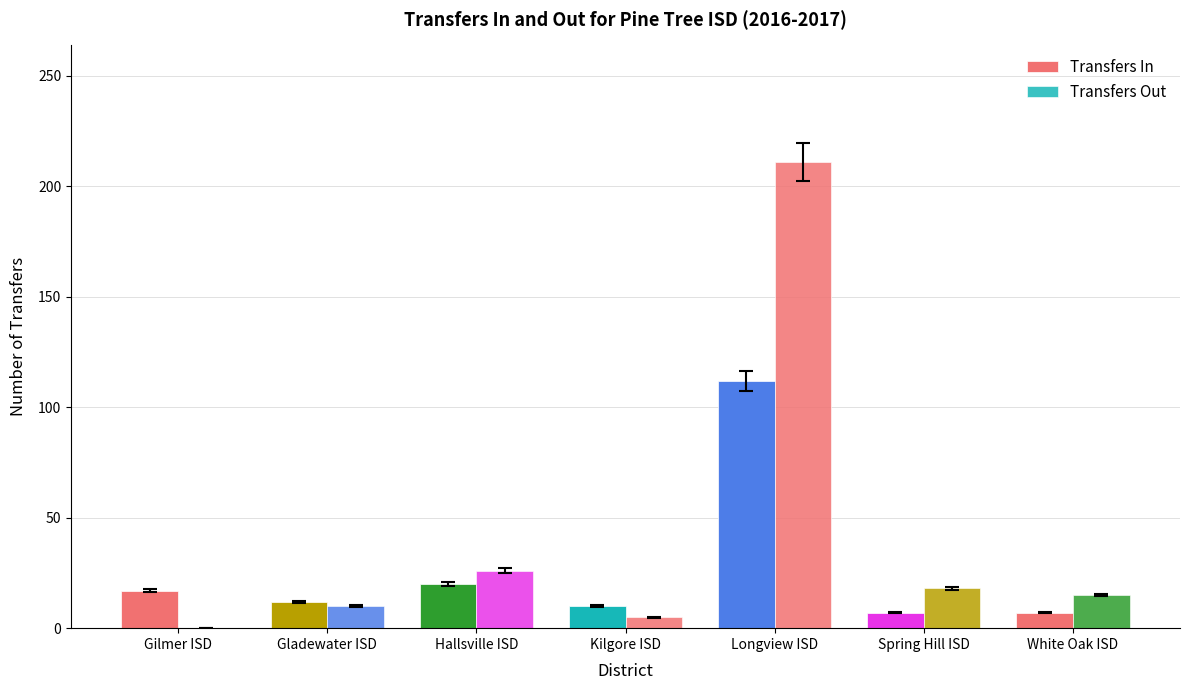

How many distinct data groups are displayed?

2